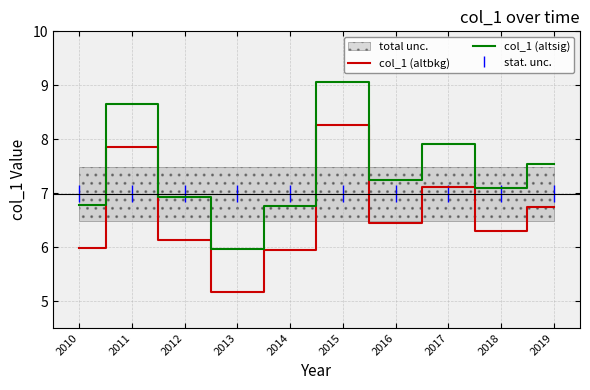

In col_1 (altsig), how many points are lower than both neighbors (excluding endpoints)?

3